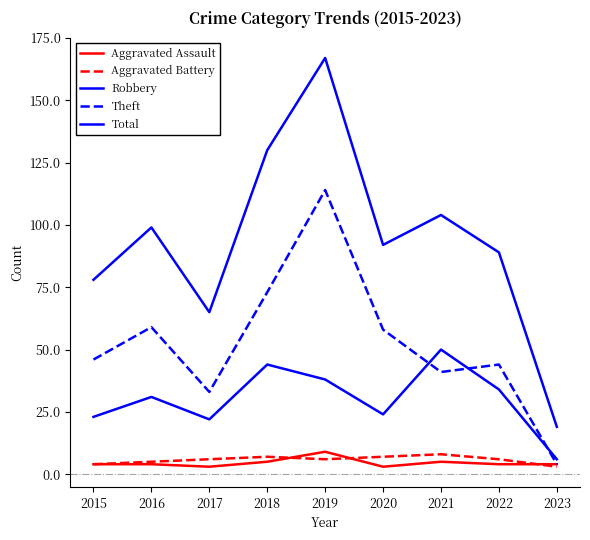

At how many categories does at least one series exceed 108?

2